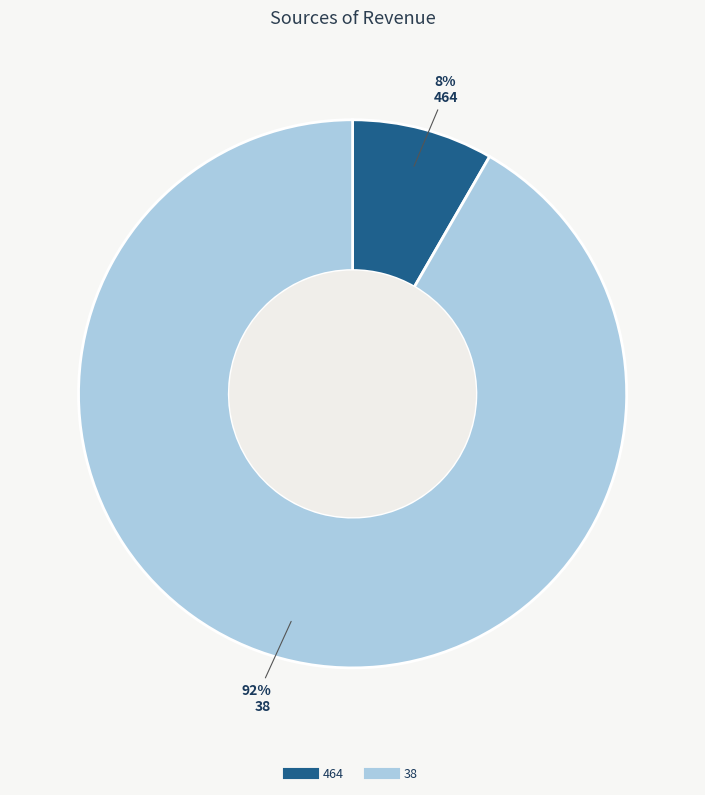

Between 464 and 38, which is larger?

38